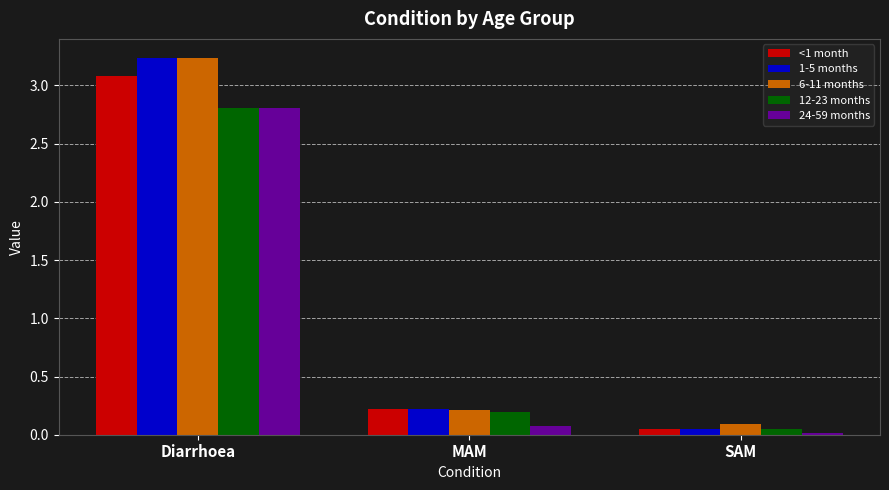

What is the value of the <1 month bar at the 1st from the left?

3.1